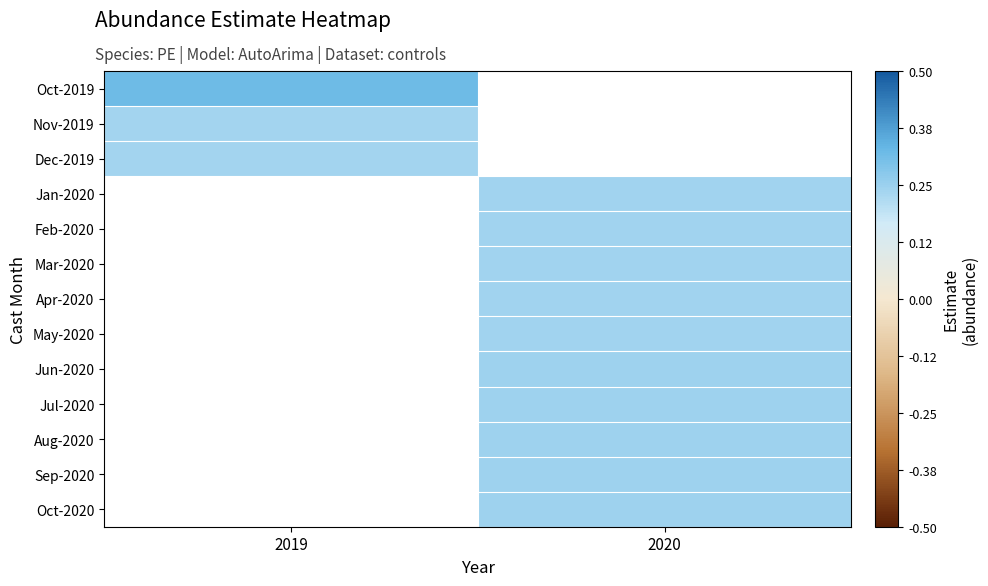

How many data points in Jul-2020 are above 0?

1